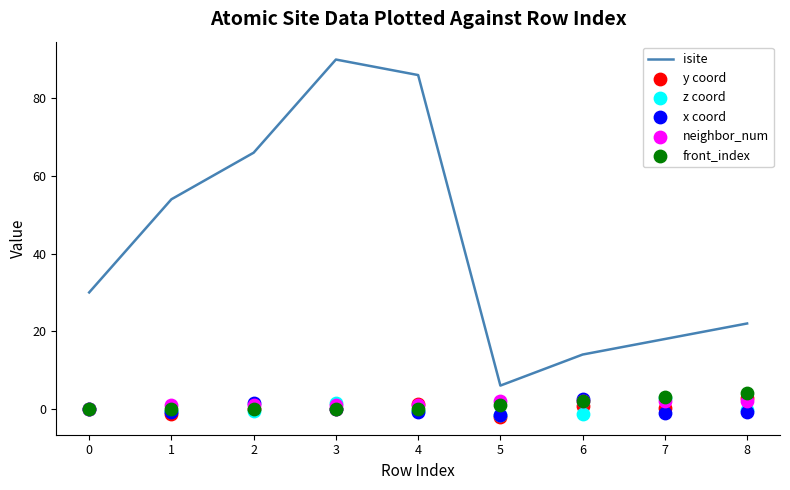

At how many categories does at least one series exceed 11?

8